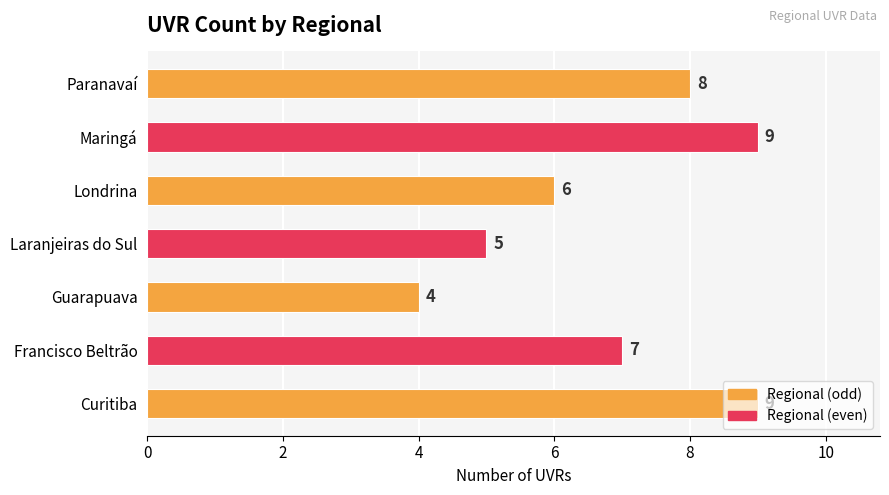

Between Londrina and Maringá, which is larger?

Maringá